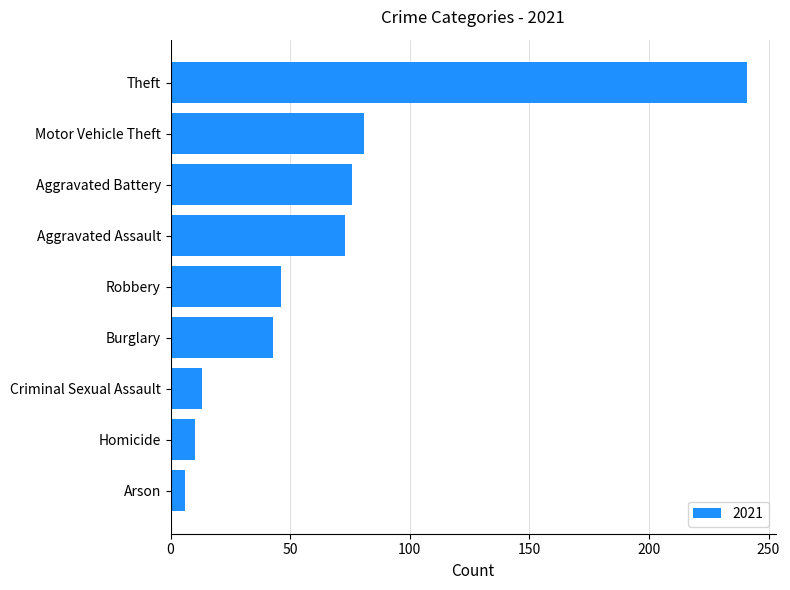

Count the number of data series in this chart.

1